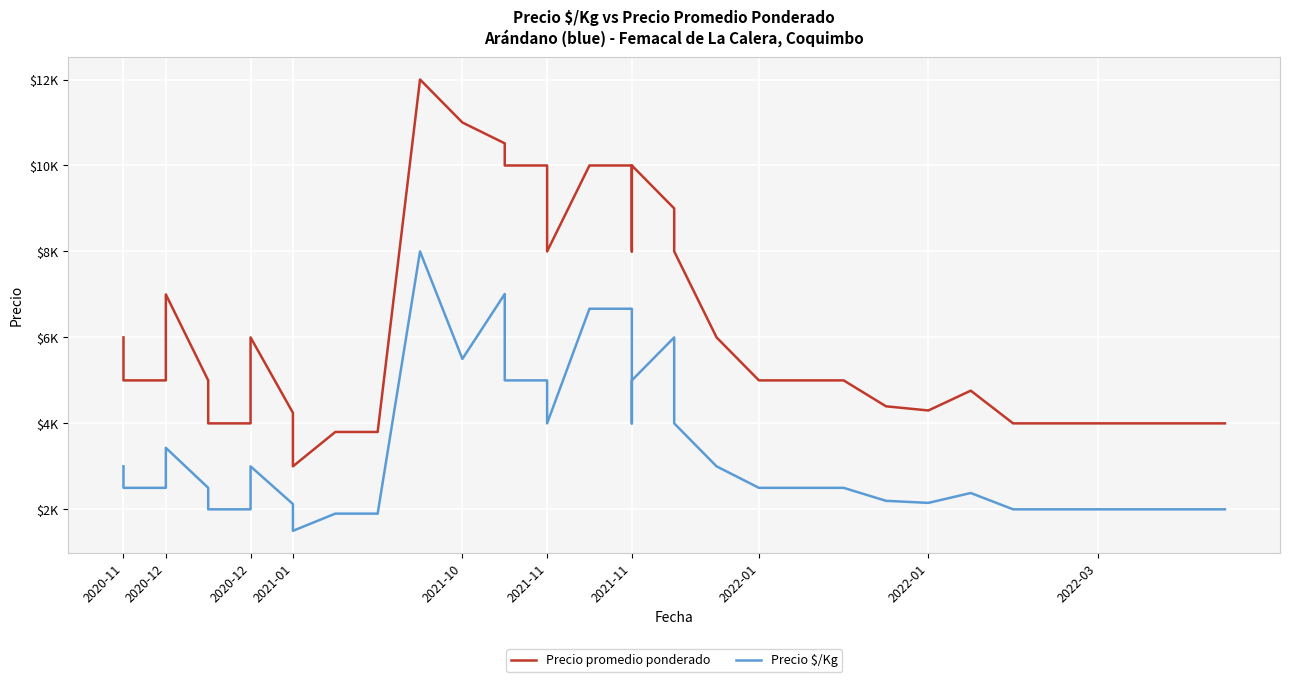

True or false: Precio promedio ponderado and Precio $/Kg intersect in this chart.

False